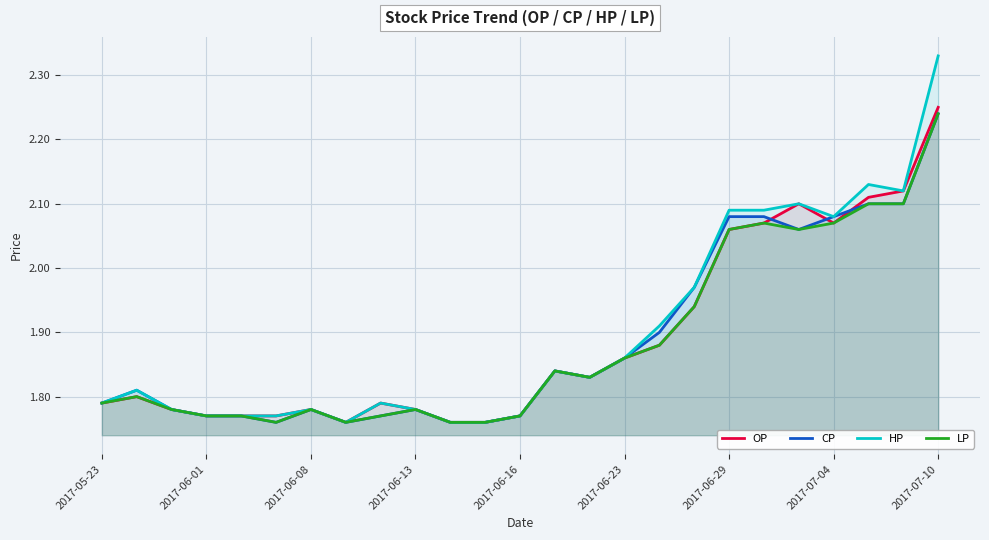

Is the value of CP at 2017-05-23 greater than the value of LP at 10?

Yes